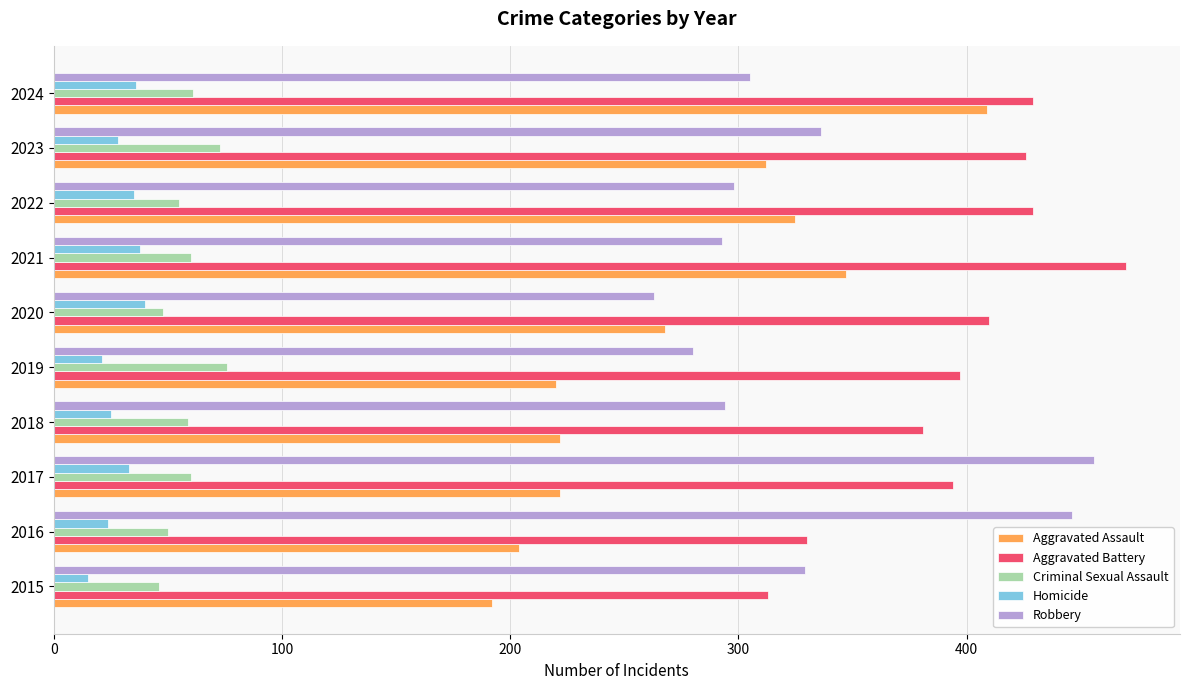

What is the approximate value of Criminal Sexual Assault at 2021, to the nearest 10?

60